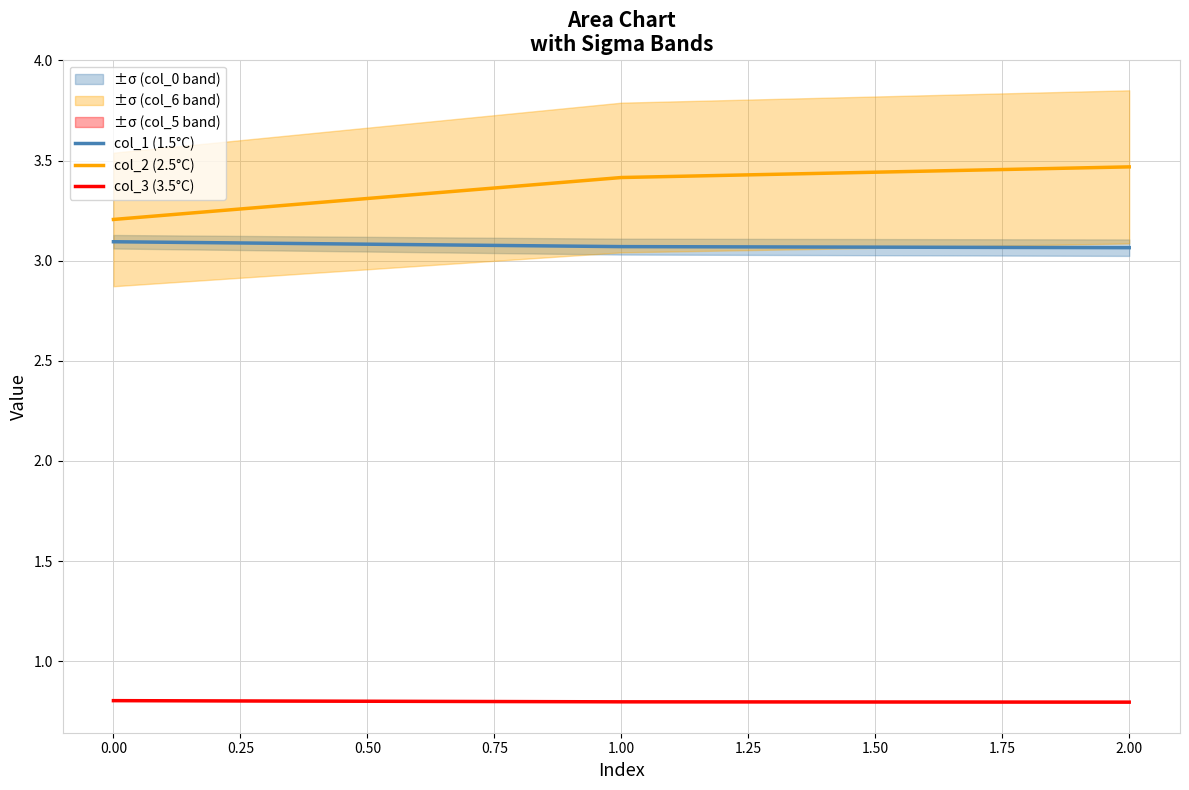

What is the lowest value of the col_3 (3.5°C) series?

0.8